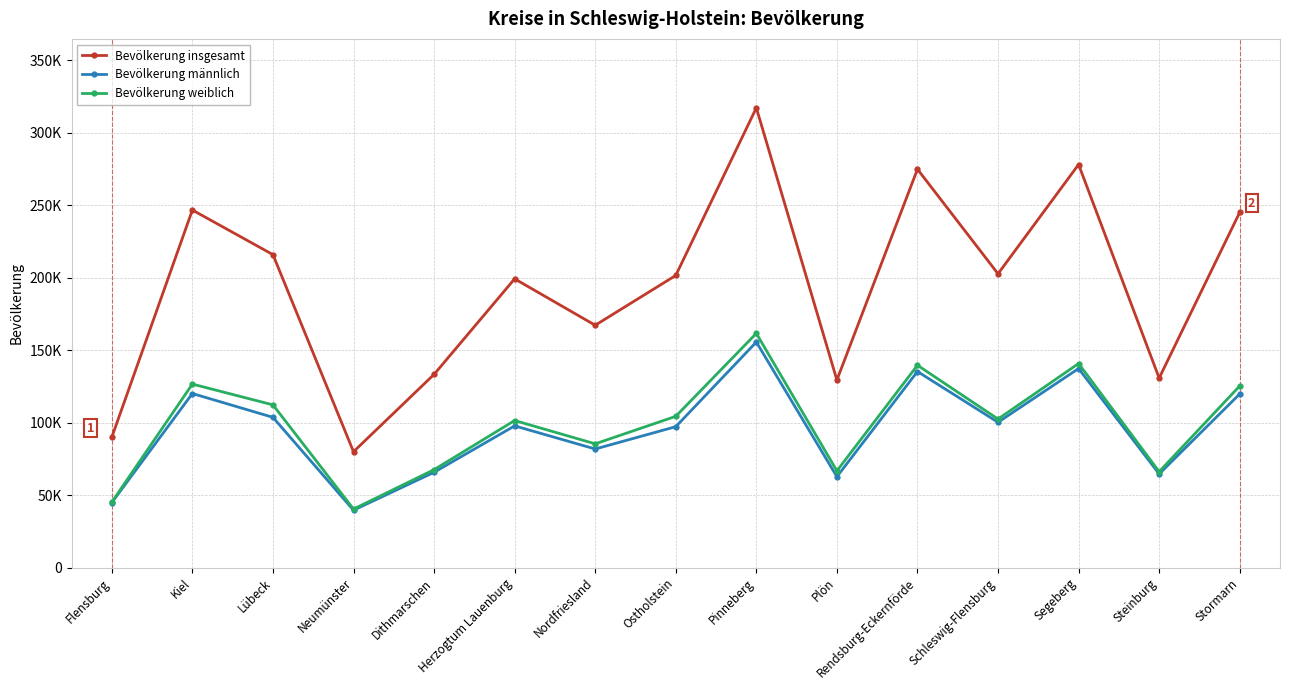

Does the chart have visible grid lines?

Yes